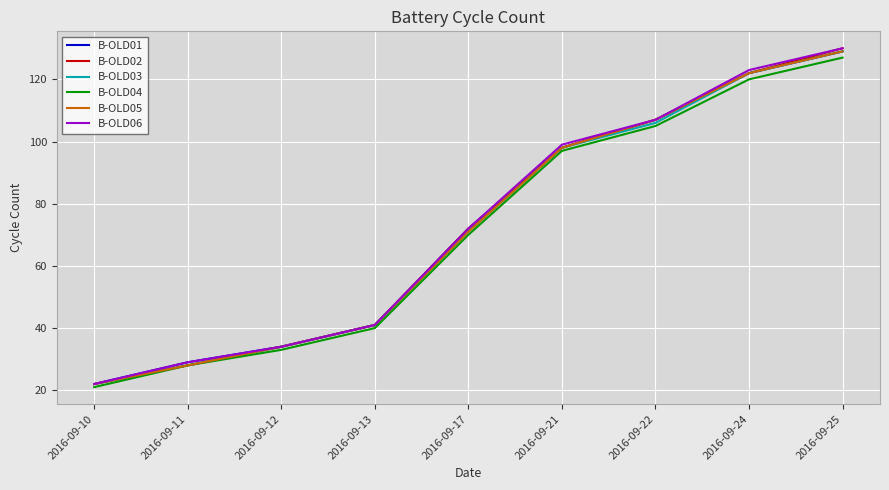

What is the difference between the B-OLD04 values at 2016-09-22 and 2016-09-13?

65